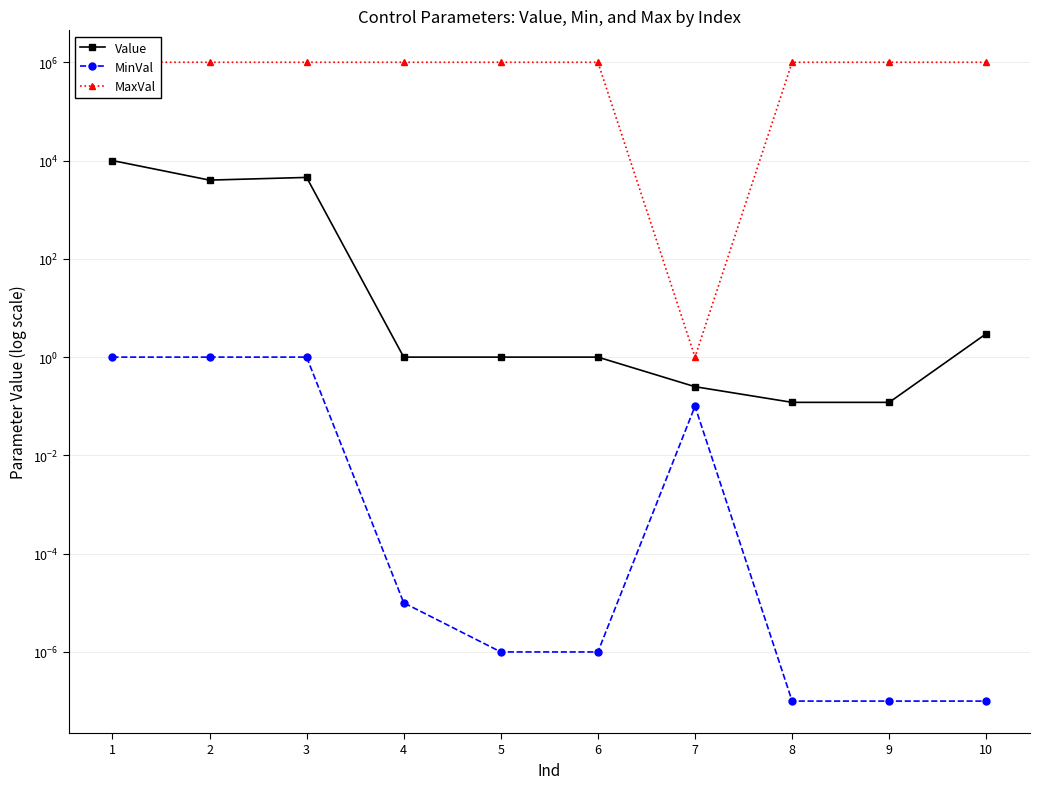

What is the sum of all MaxVal values?

9000001.0